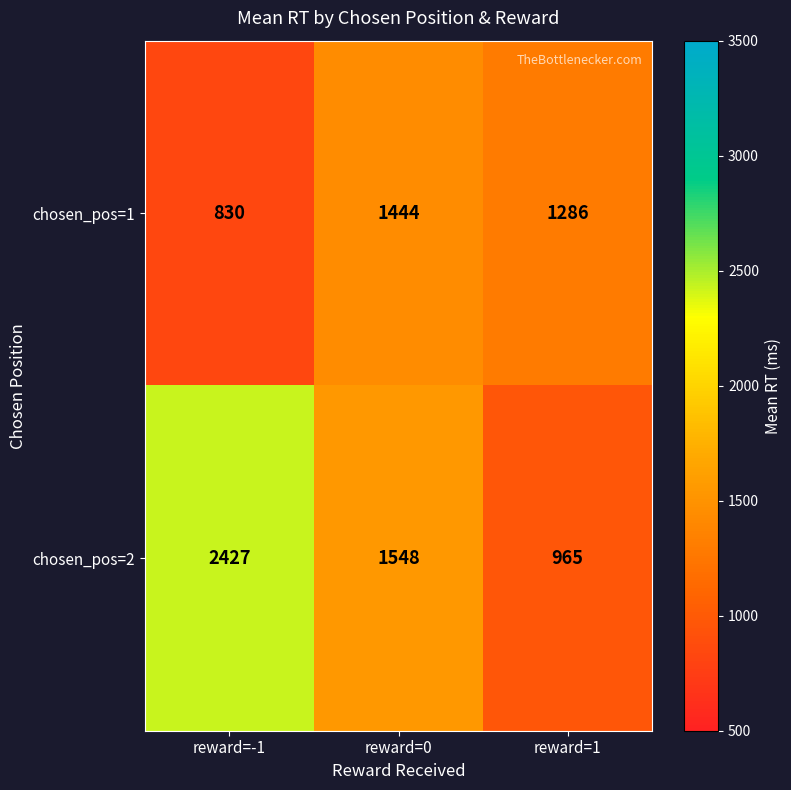

Reading left to right, what are all the values shown in this chart?

chosen_pos=1: 830	1444	1286
chosen_pos=2: 2427	1548	965